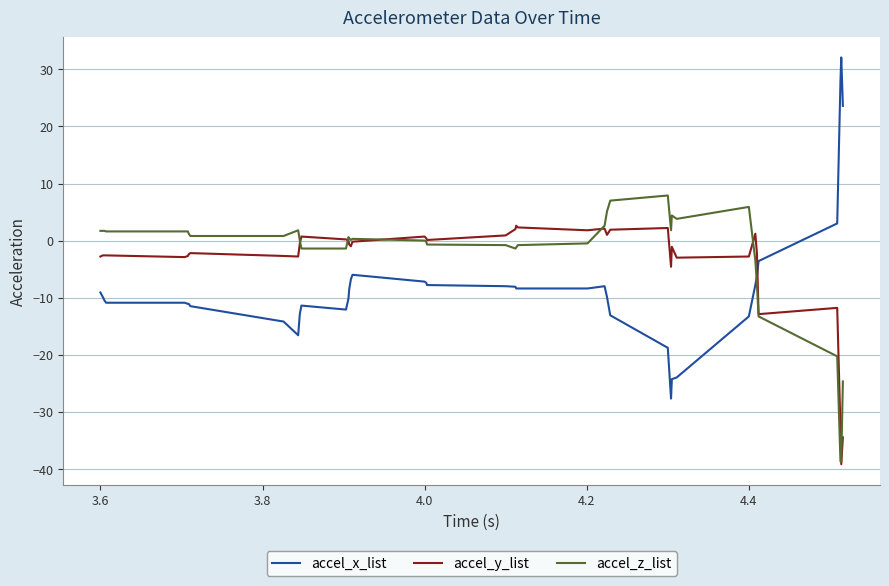

How many intersections are there between accel_x_list and accel_z_list?

1